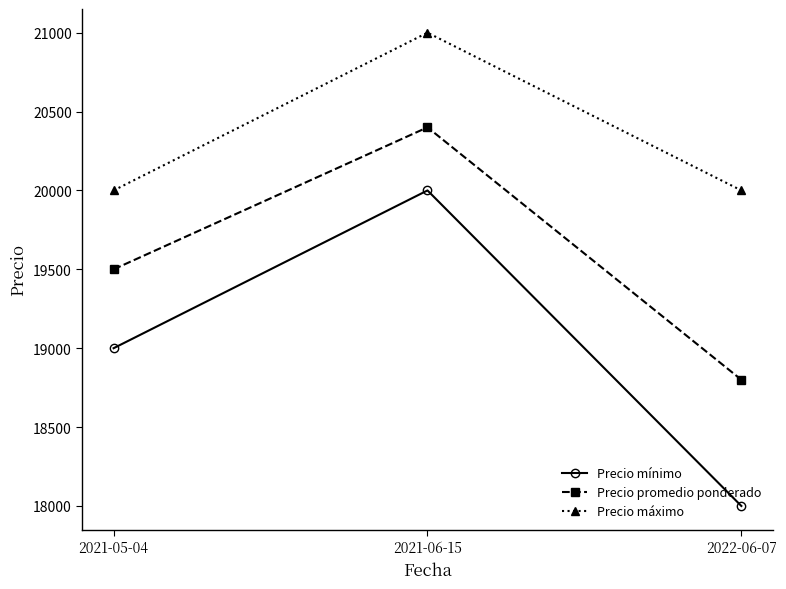

What are all the series names shown in the legend?

Precio mínimo, Precio promedio ponderado, Precio máximo